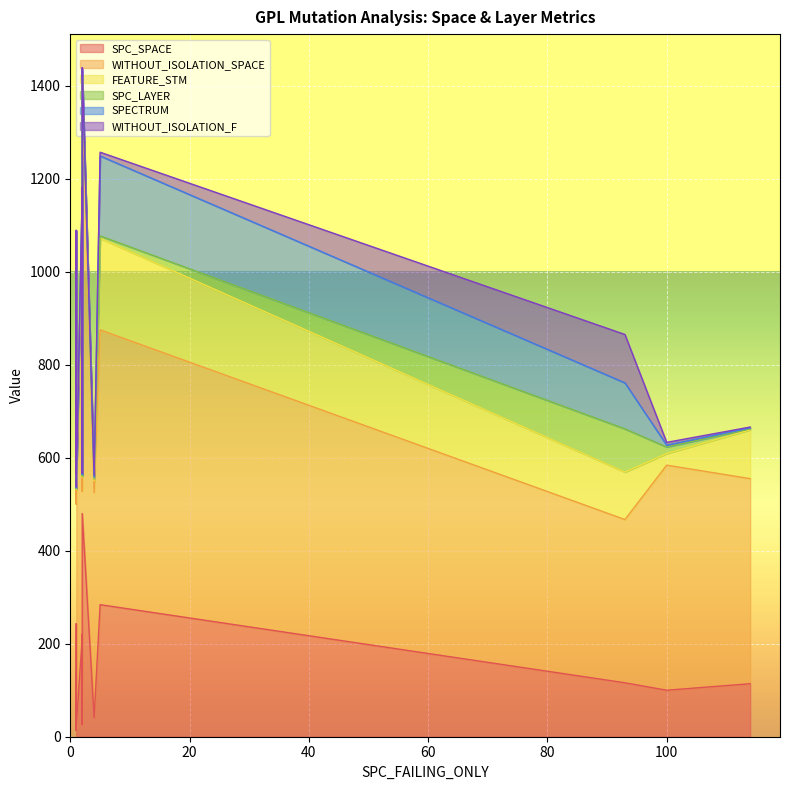

The FEATURE_STM series shows 8 at 100. True or false?

False